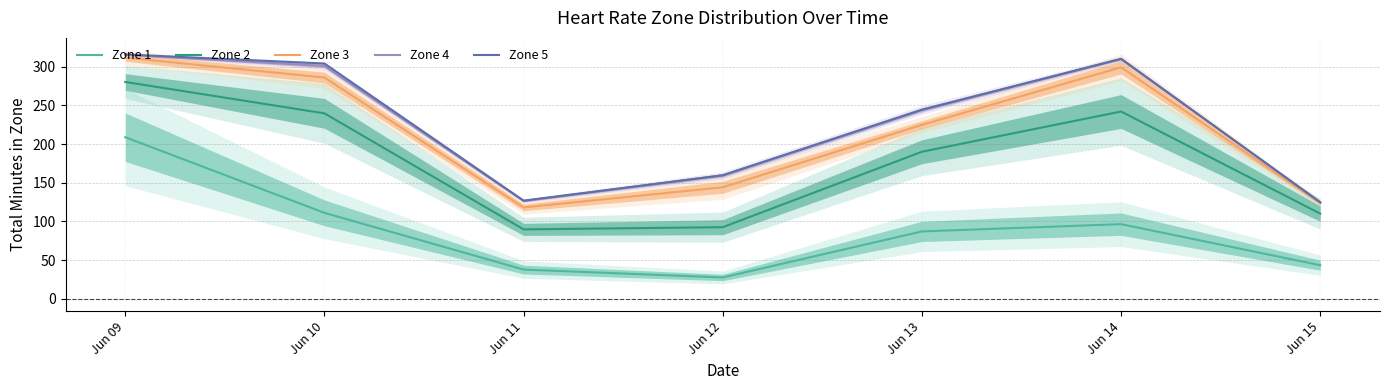

Reading right to left, extract all data points from this chart.

Zone 1: Jun 15=43.4	Jun 14=96.4	Jun 13=87.0	Jun 12=27.5	Jun 11=37.8	Jun 10=111.1	Jun 09=208.8
Zone 2: Jun 15=110.0	Jun 14=242.0	Jun 13=190.0	Jun 12=92.5	Jun 11=89.7	Jun 10=239.6	Jun 09=280.2
Zone 3: Jun 15=123.5	Jun 14=299.1	Jun 13=224.8	Jun 12=144.1	Jun 11=118.0	Jun 10=285.9	Jun 09=311.6
Zone 4: Jun 15=124.7	Jun 14=310.0	Jun 13=244.2	Jun 12=159.5	Jun 11=126.4	Jun 10=300.9	Jun 09=315.3
Zone 5: Jun 15=124.7	Jun 14=310.0	Jun 13=244.2	Jun 12=159.5	Jun 11=126.8	Jun 10=304.0	Jun 09=315.8